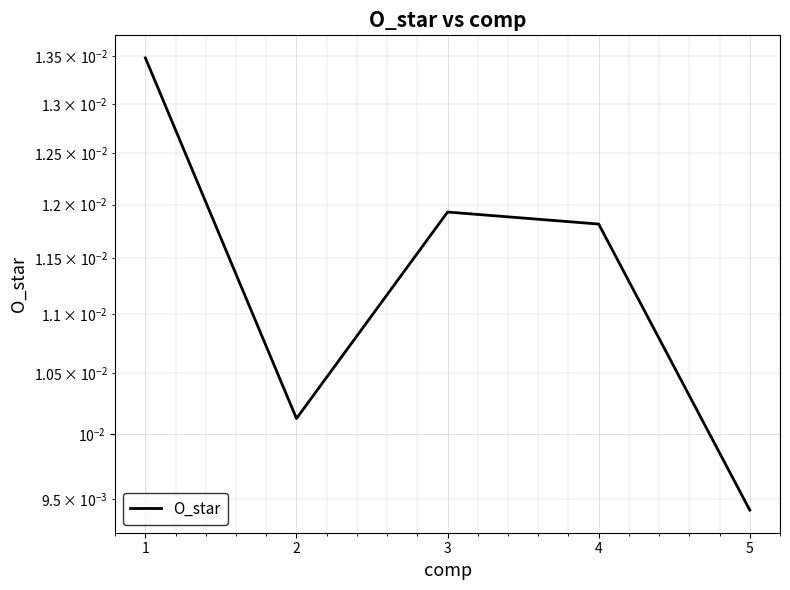

How many lines are shown in the chart?

1